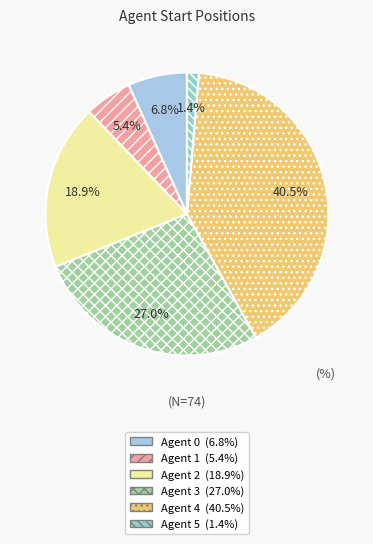

What portion of the pie excludes Agent 2?

81.1%